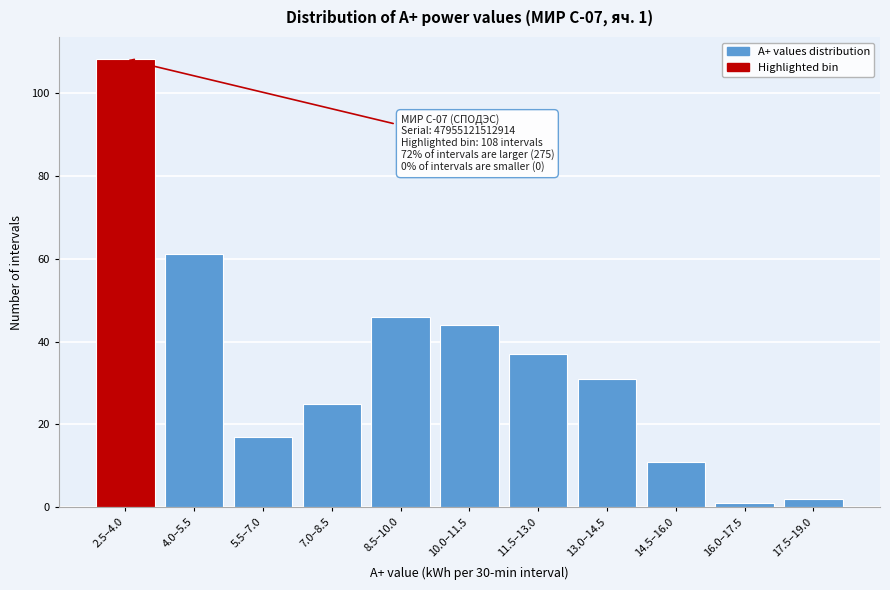

Reading right to left, what are all the values shown in this chart?

2	1	11	31	37	44	46	25	17	61	108